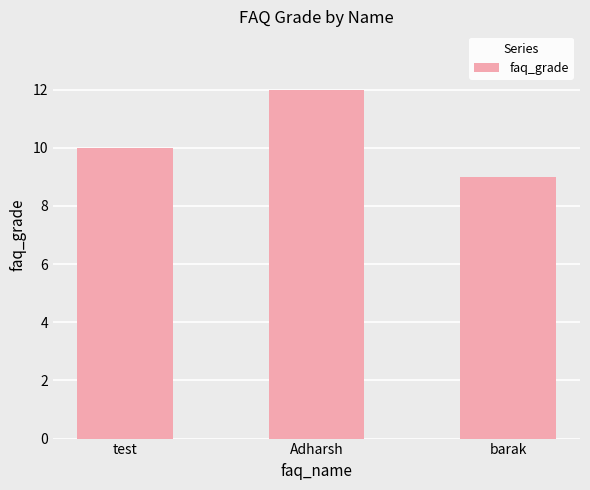

What is the difference between the second highest and minimum values?

1